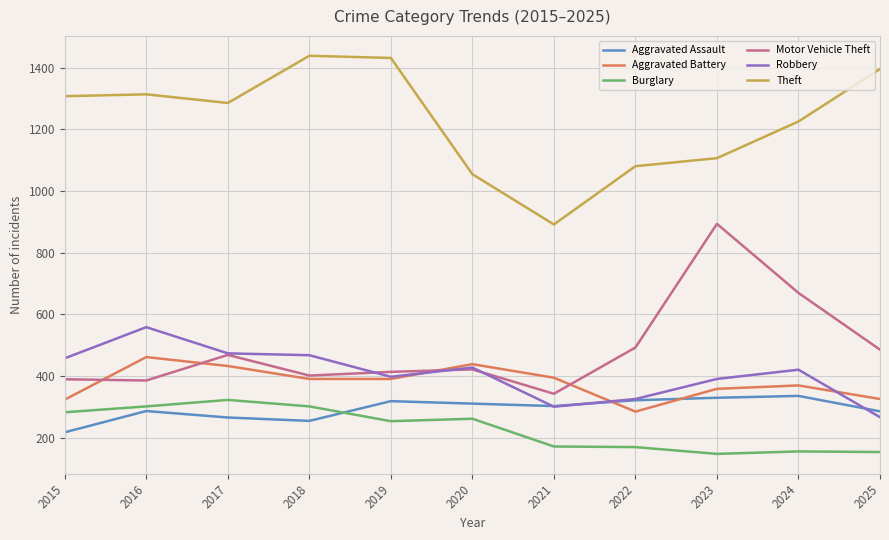

At 2016, list the series in order from smallest to largest.

Aggravated Assault, Burglary, Motor Vehicle Theft, Aggravated Battery, Robbery, Theft